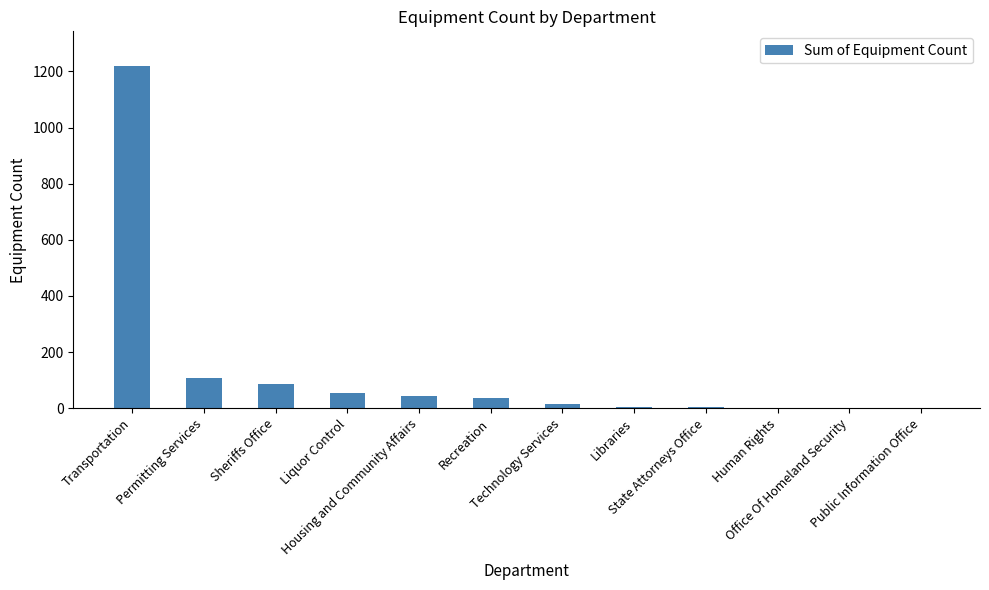

What is the greatest value displayed?

1221